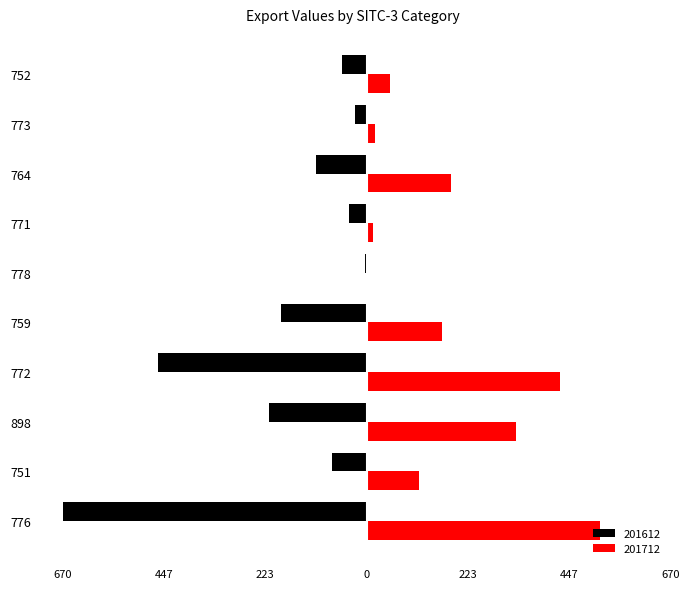

What is the average value of the 201612 series?

-184.5